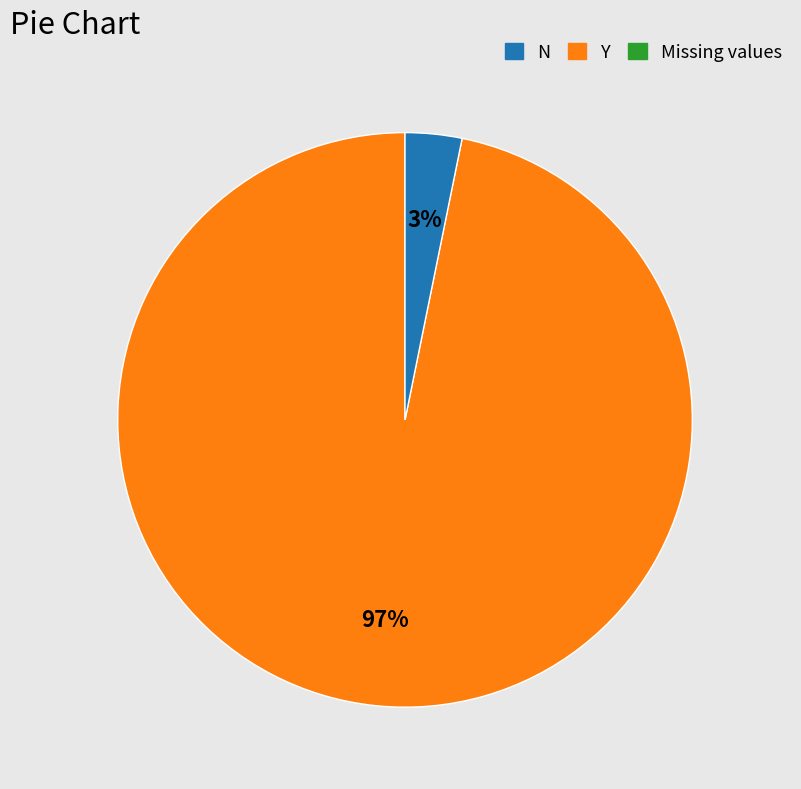

To the nearest percent, what is the average slice percentage?

50%